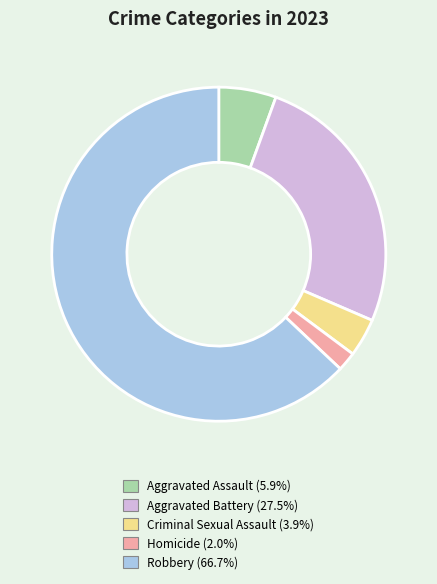

How many segments does this pie chart have?

5